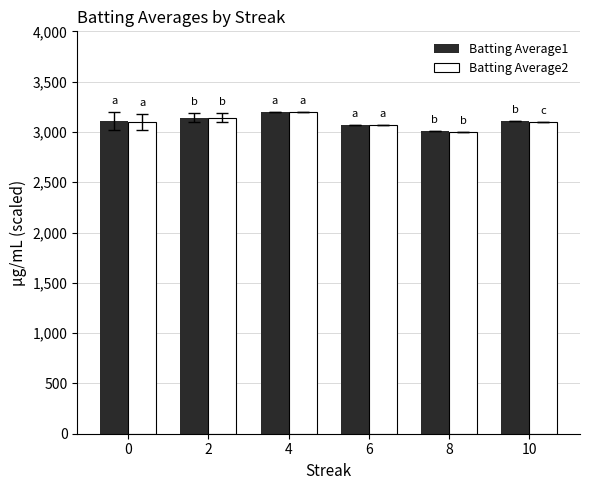

What is the average value of the Batting Average2 series?

3101.4